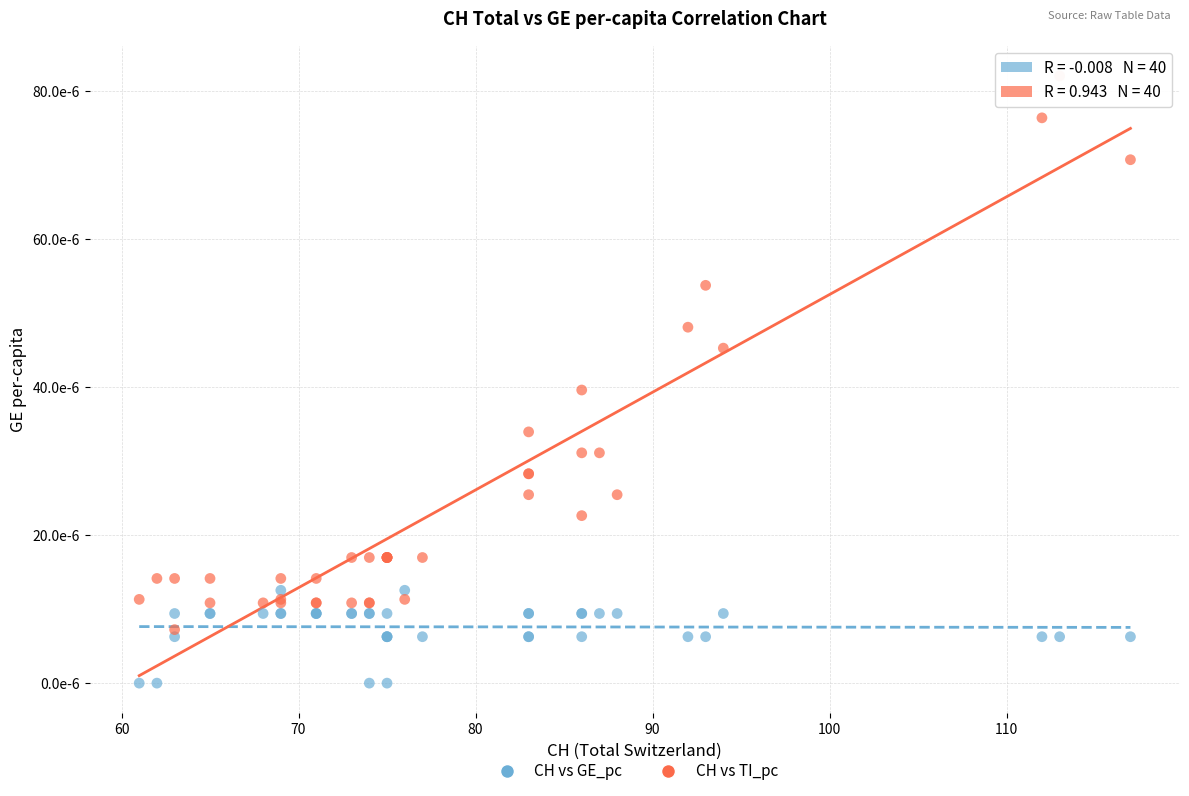

Which series contains the highest Y value?

CH vs TI_pc